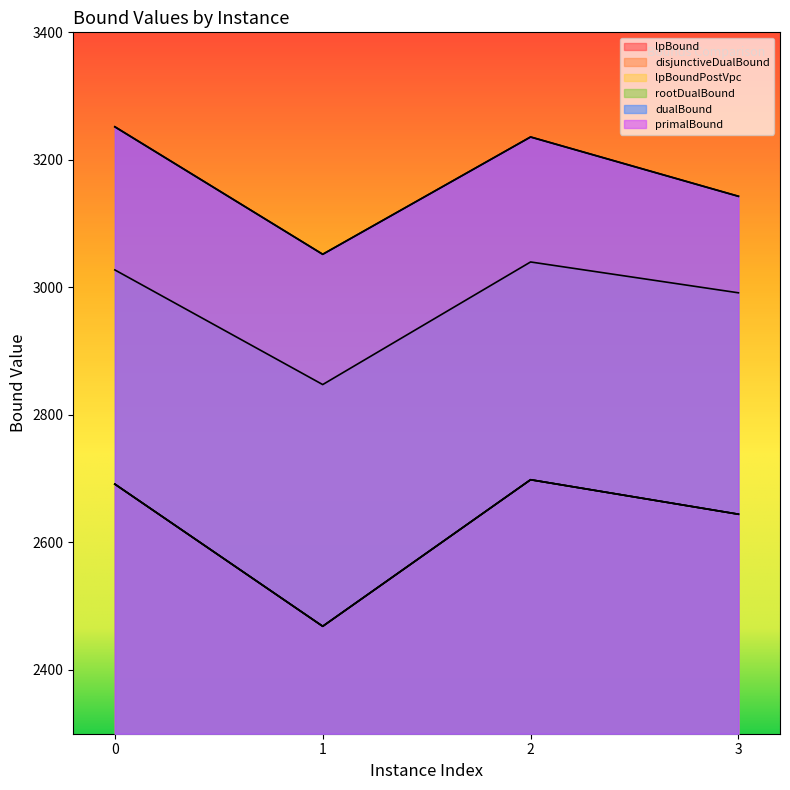

True or false: primalBound and disjunctiveDualBound cross at least once.

False